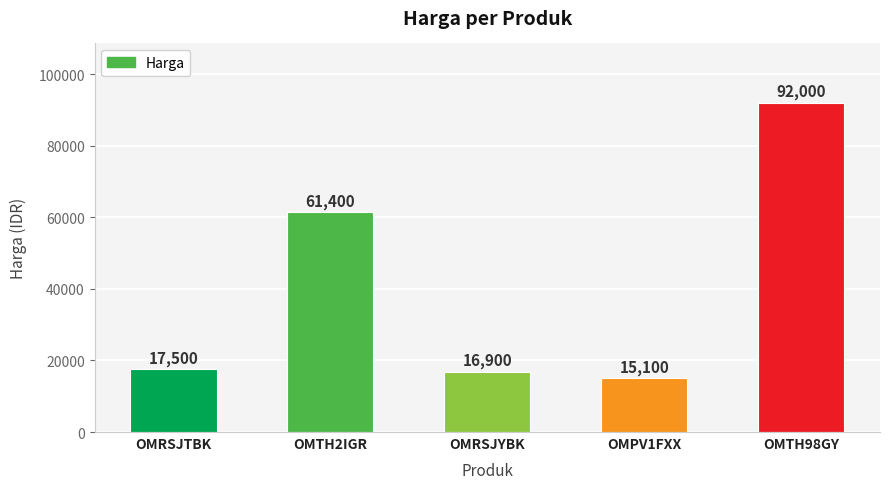

How many distinct data groups are displayed?

1